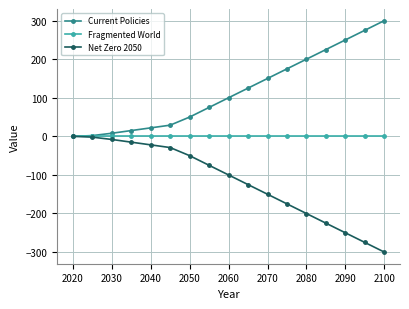

What is the minimum value for Net Zero 2050?

-300.6